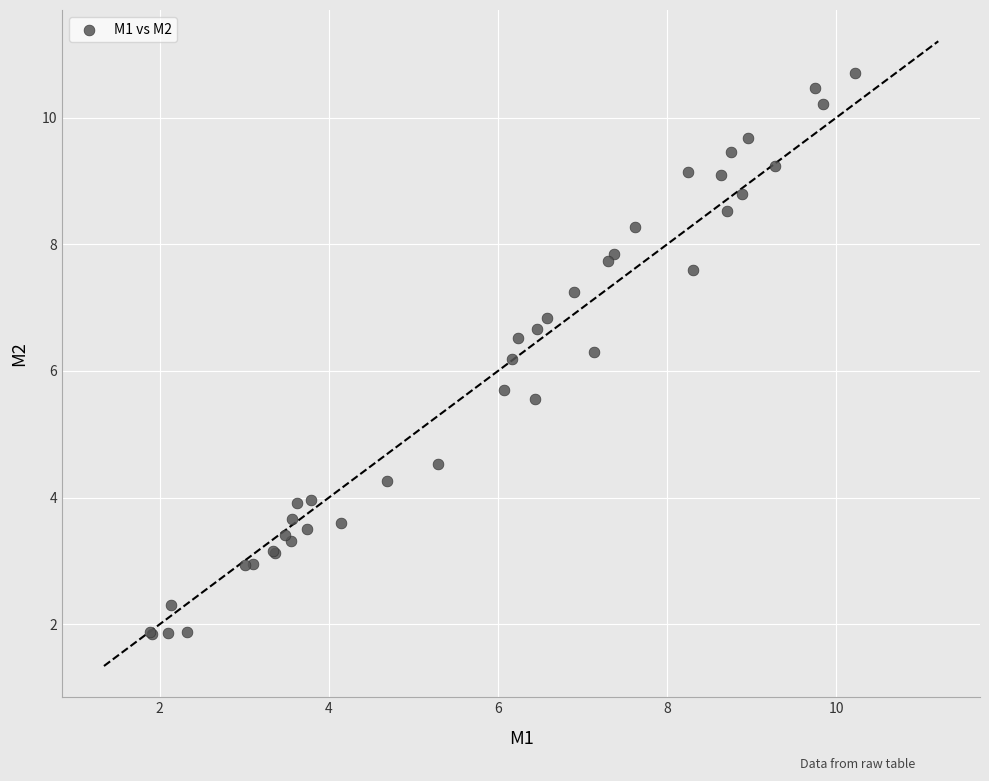

What Y value in the scatter plot is closest to 6?

6.2